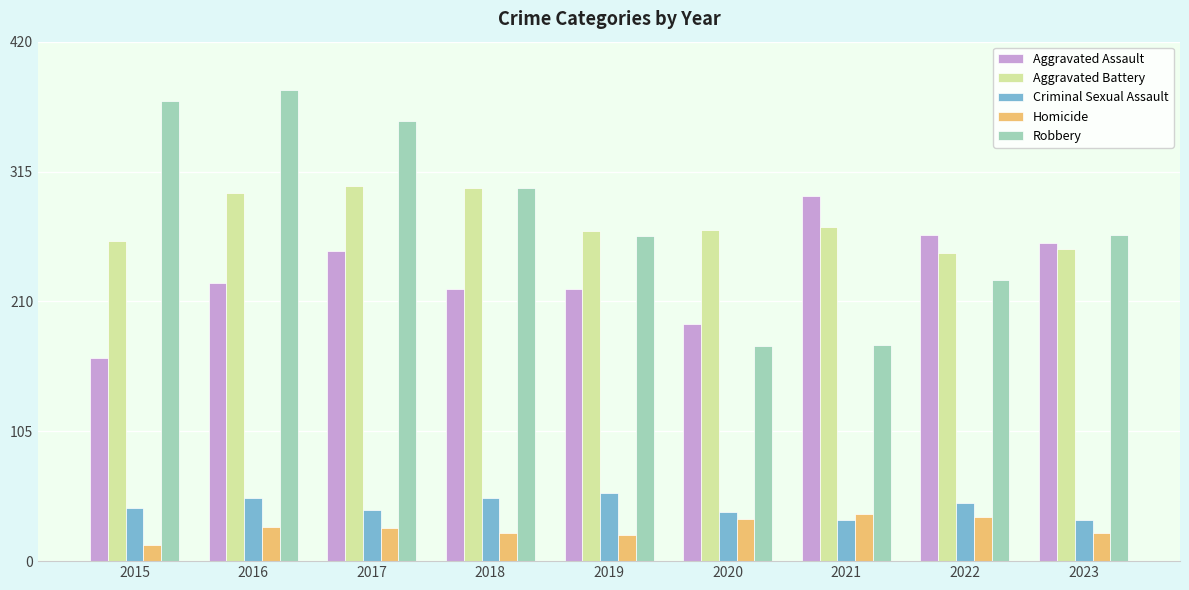

What is the approximate value of Aggravated Assault at 2019?

220